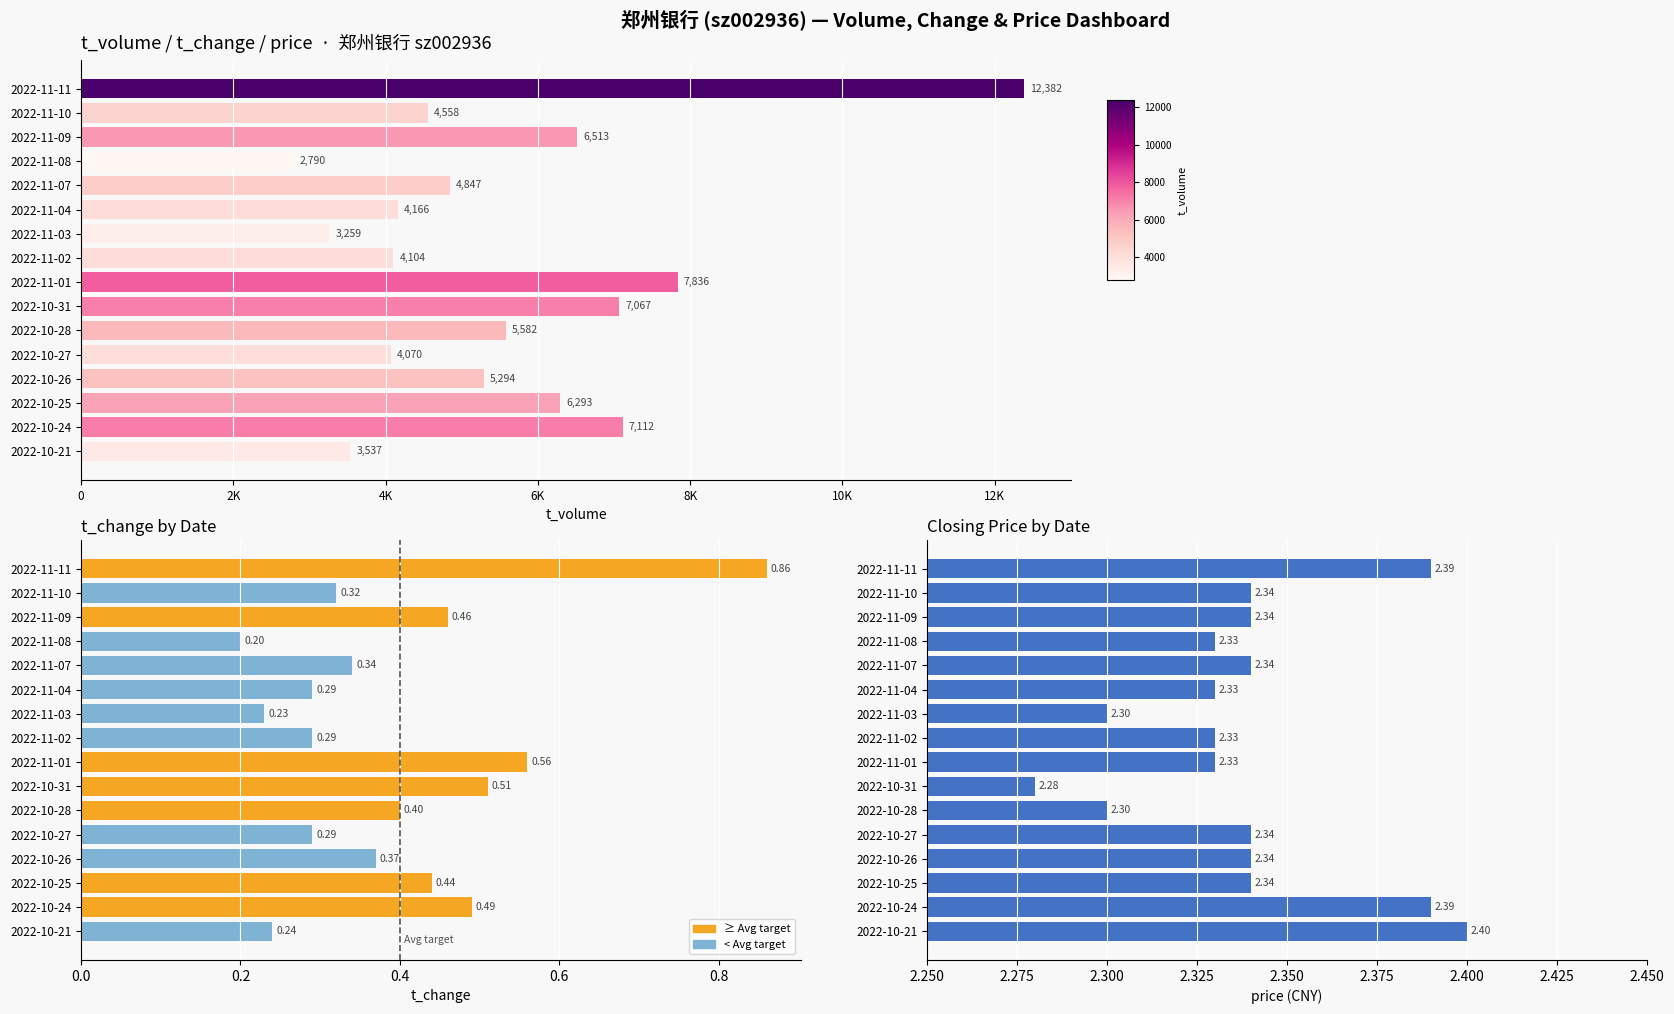

What is the sum of all price values?

37.4